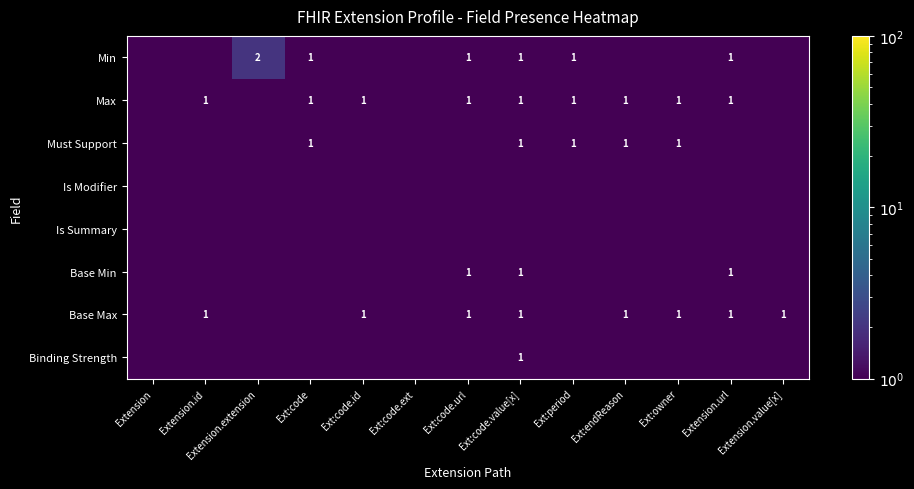

Is the value of Is Summary at Ext:owner greater than the value of Must Support at Extension.extension?

No